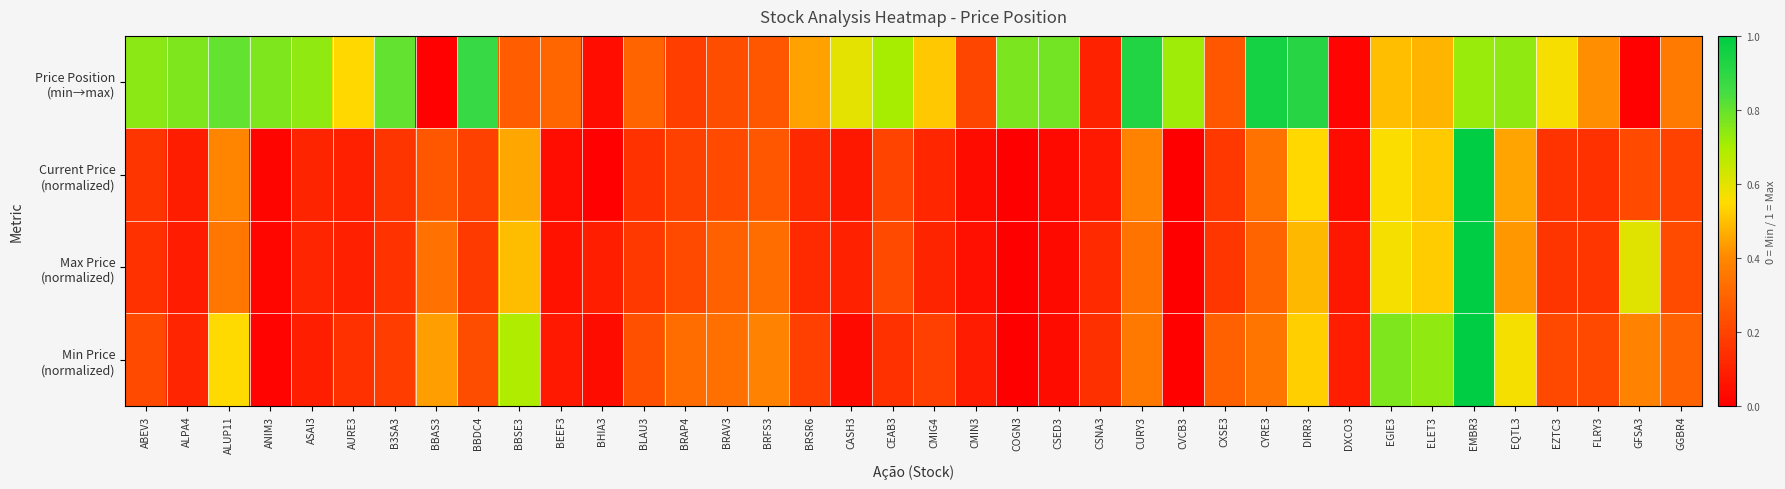

Which label corresponds to the smallest value in the chart?

CVCB3